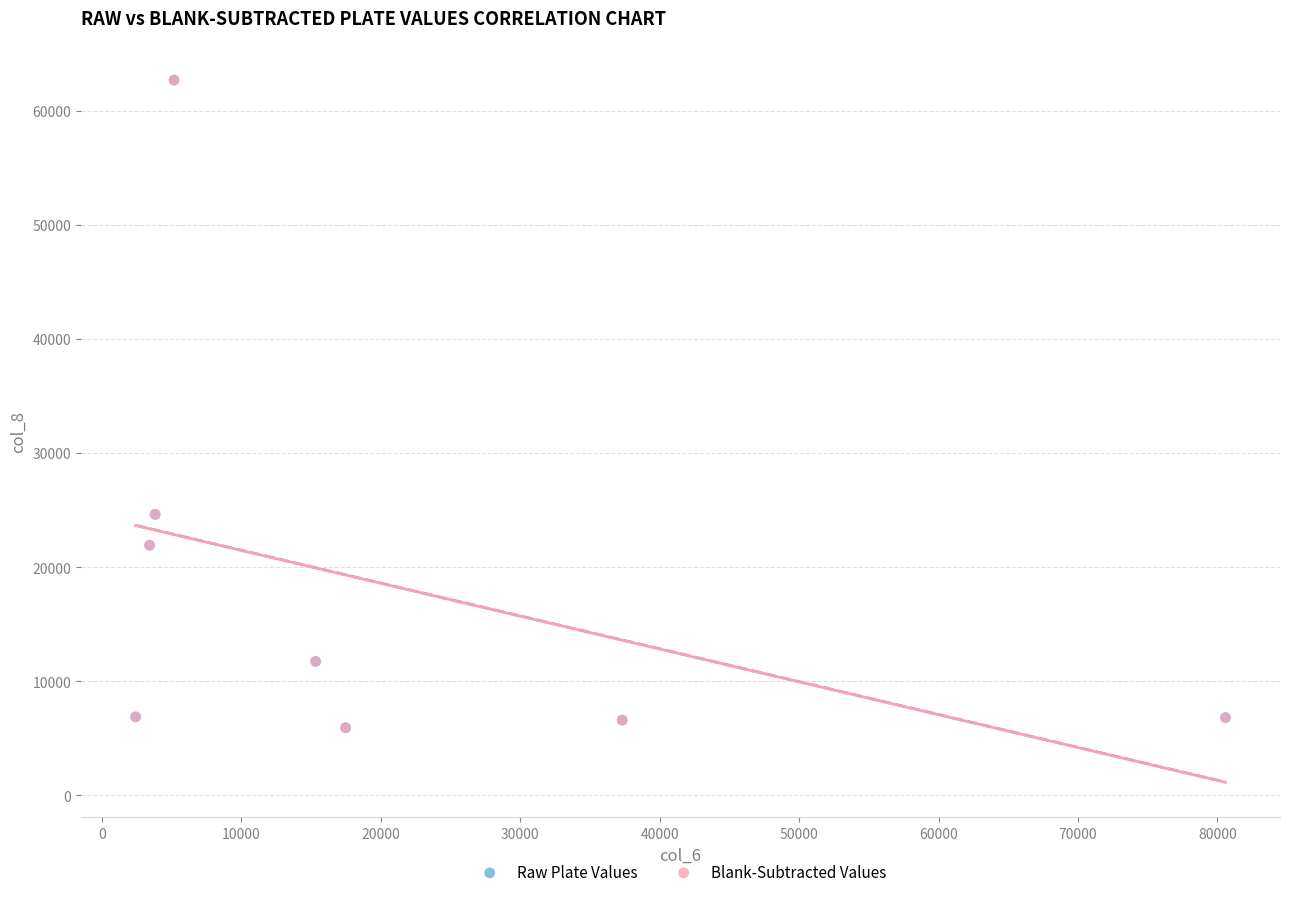

What are all the series names shown in the legend?

Raw Plate Values, Blank-Subtracted Values